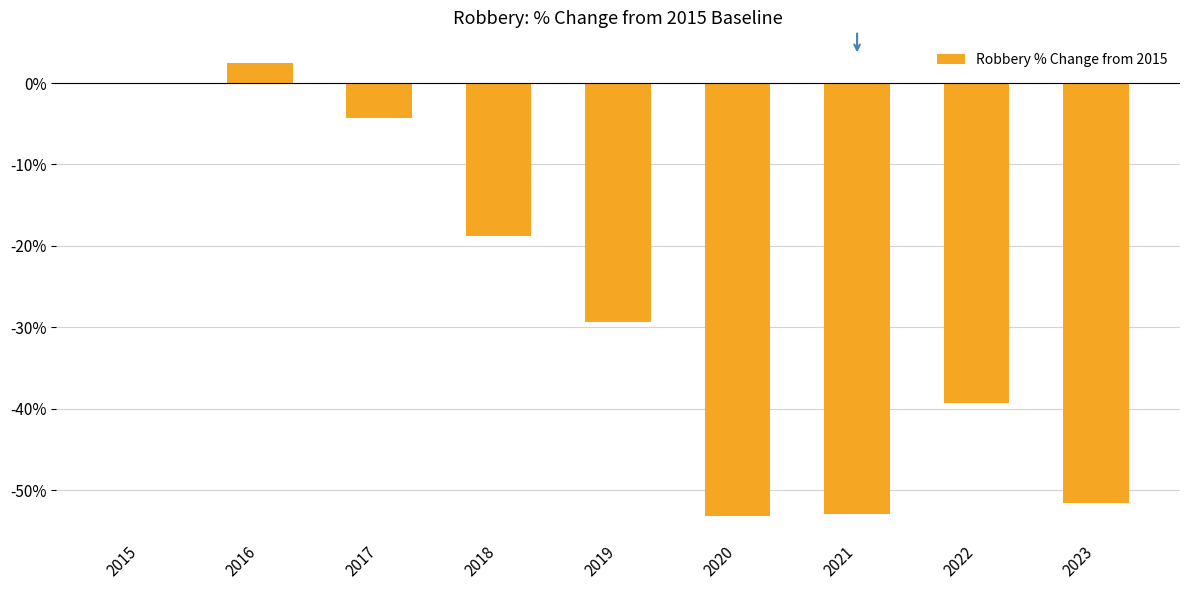

Reading left to right, list all the values displayed in this chart.

0.0	2.4	-4.3	-18.8	-29.3	-53.2	-53.0	-39.2	-51.6